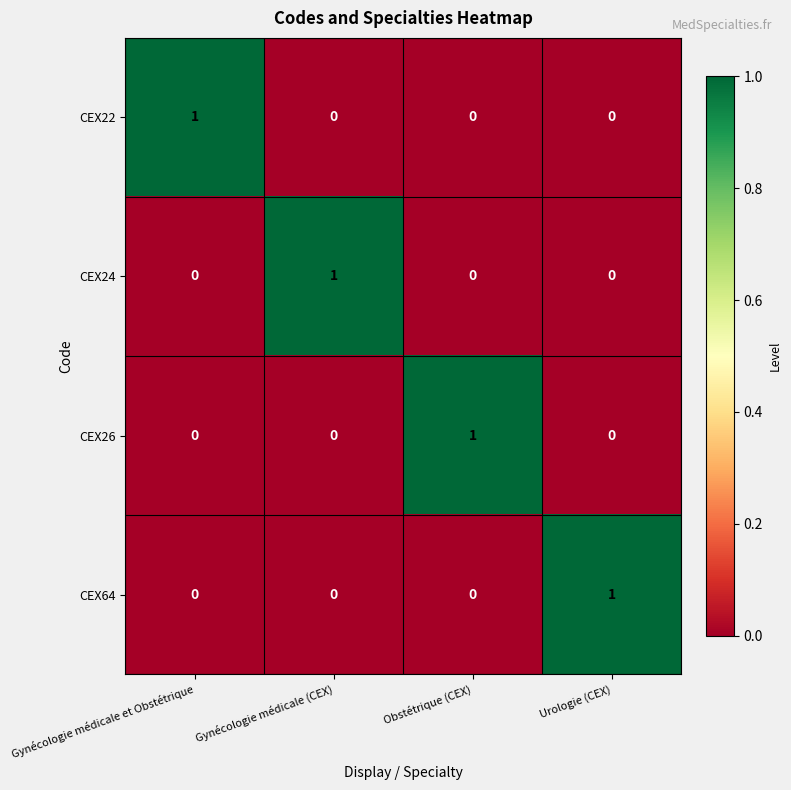

Is it true that CEX24 equals -1 at Gynécologie médicale et Obstétrique?

False